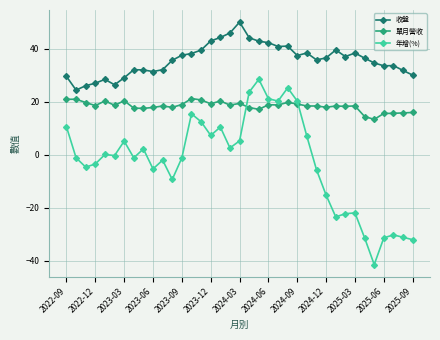

True or false: 單月營收 has more than 1 interior local peaks.

True